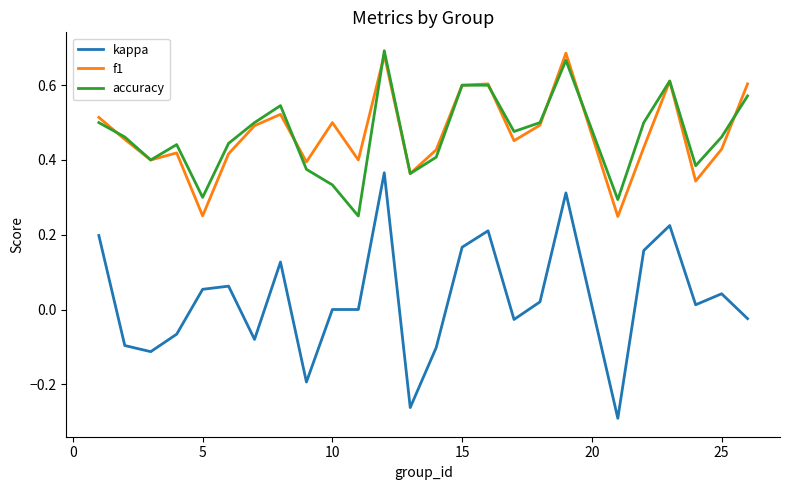

True or false: accuracy and f1 intersect in this chart.

True